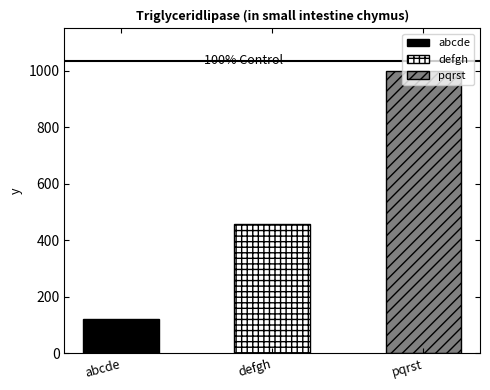

Where is the data nearest to the value 561?

defgh